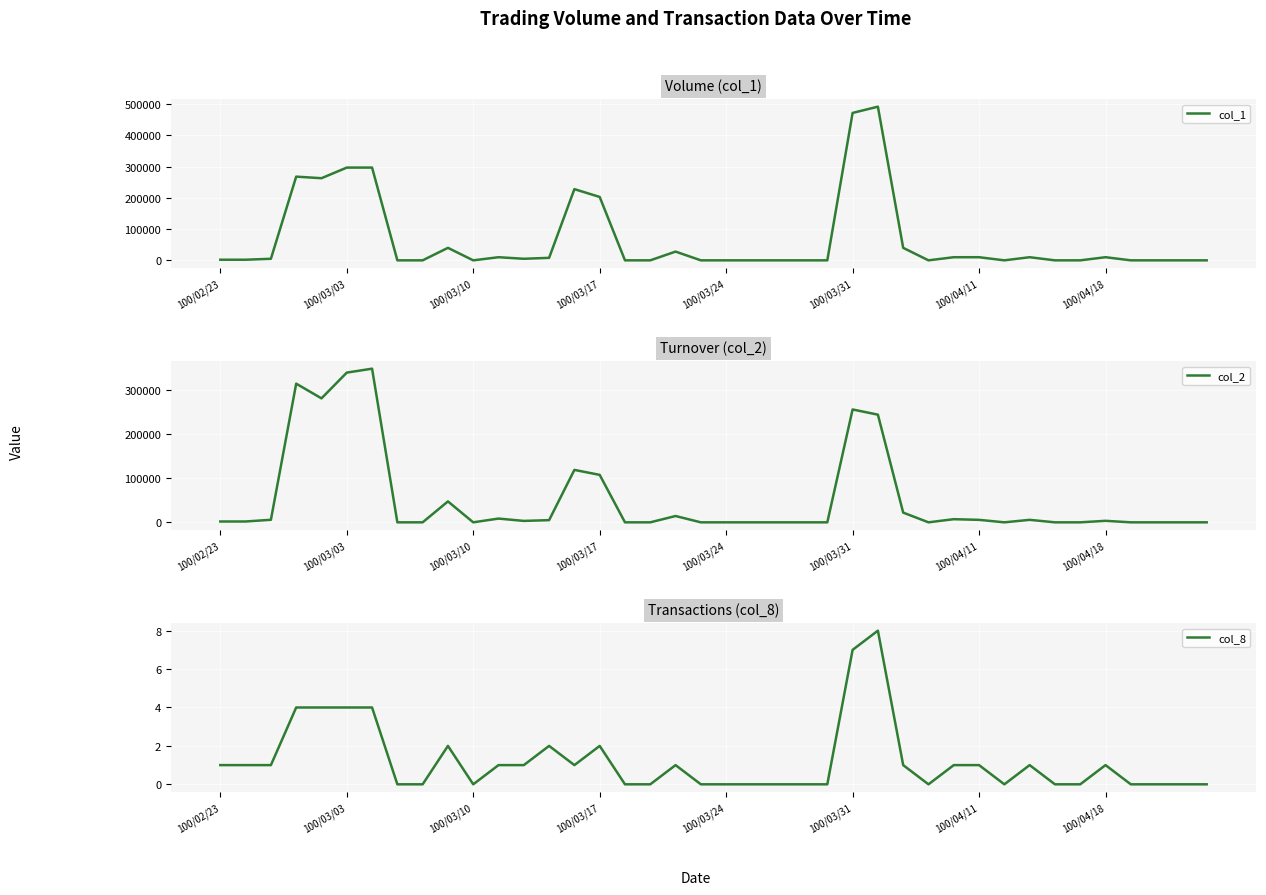

How many data points in col_8 are less than 1?

19